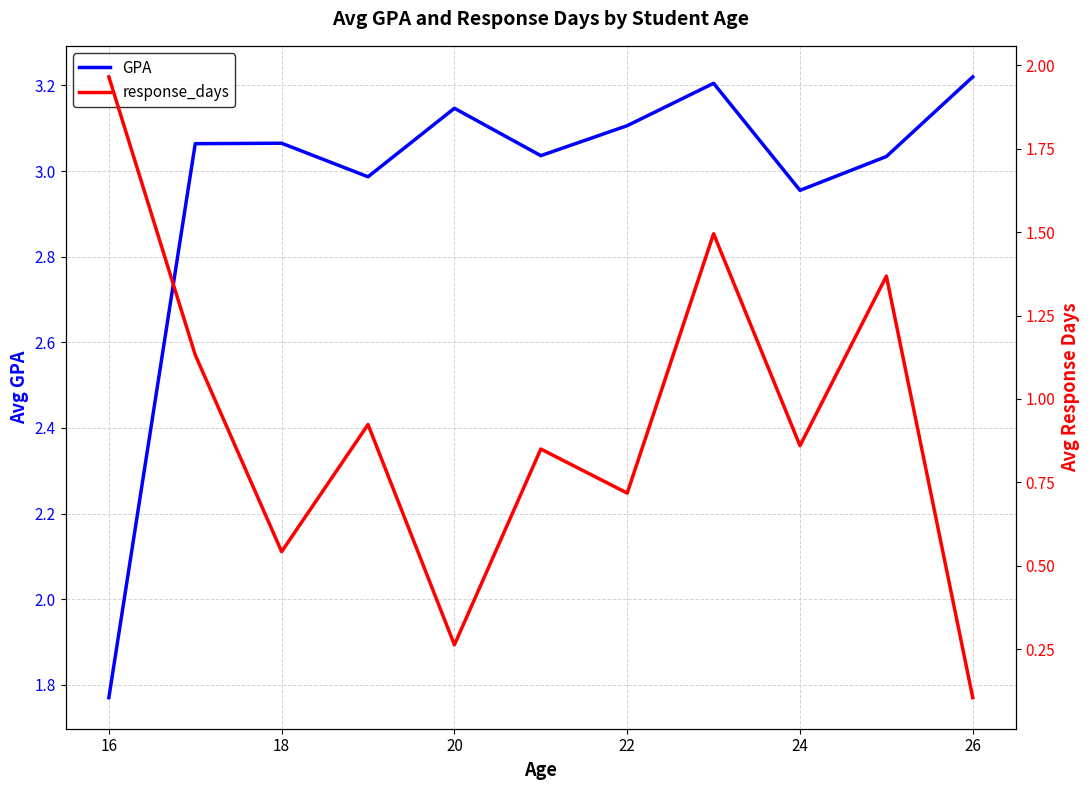

Which series has the largest range (max minus min)?

response_days